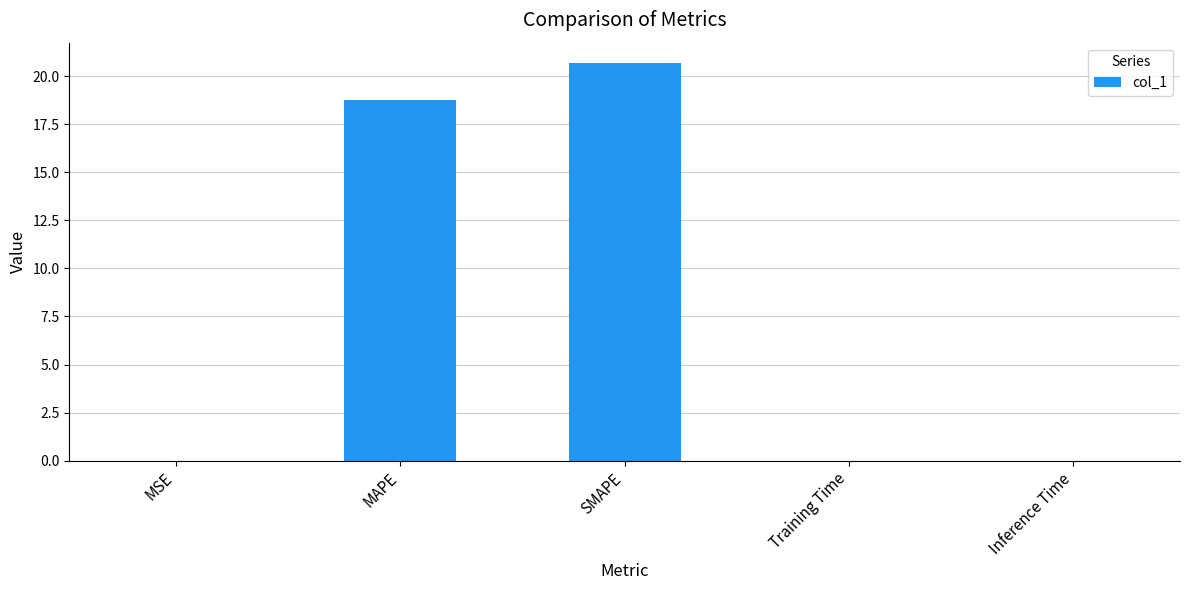

At which label is the value closest to 10?

MAPE